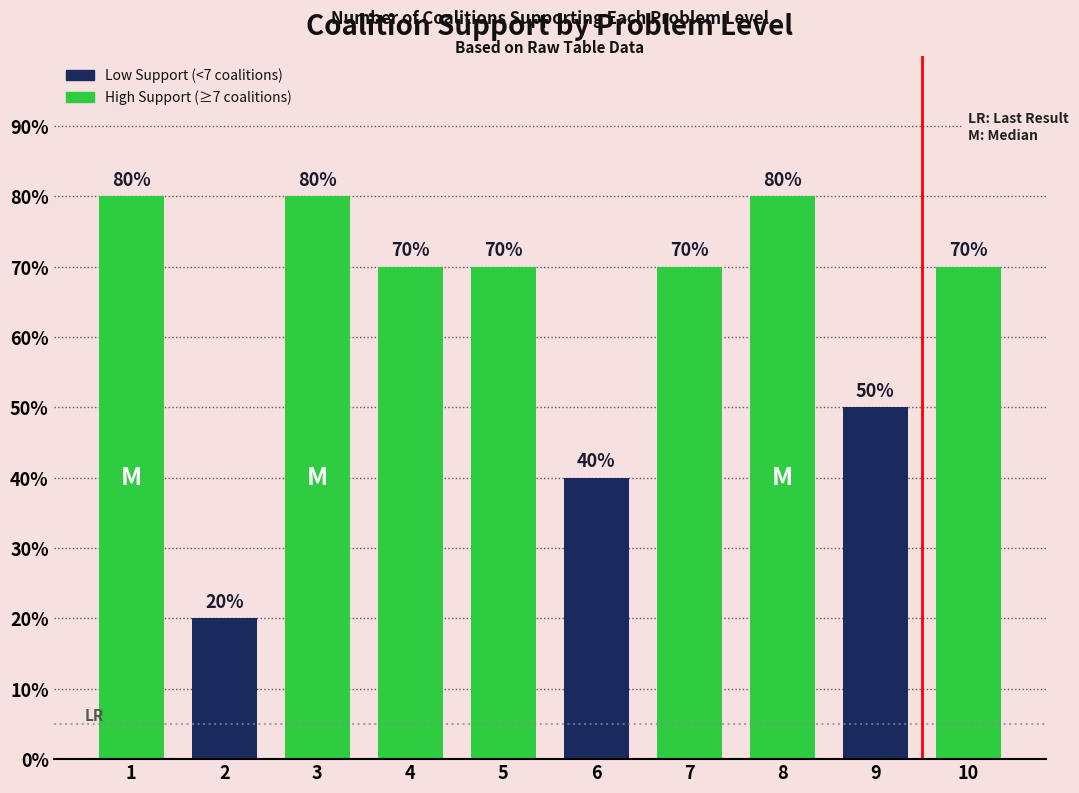

At which category does the chart reach its minimum across all series?

2